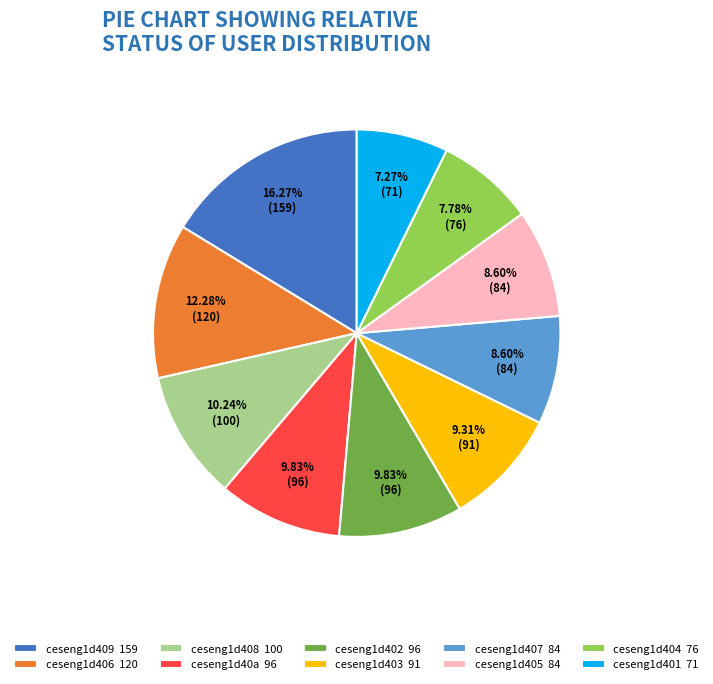

What is the total percentage of ceseng1d405 and ceseng1d403?

17.9%